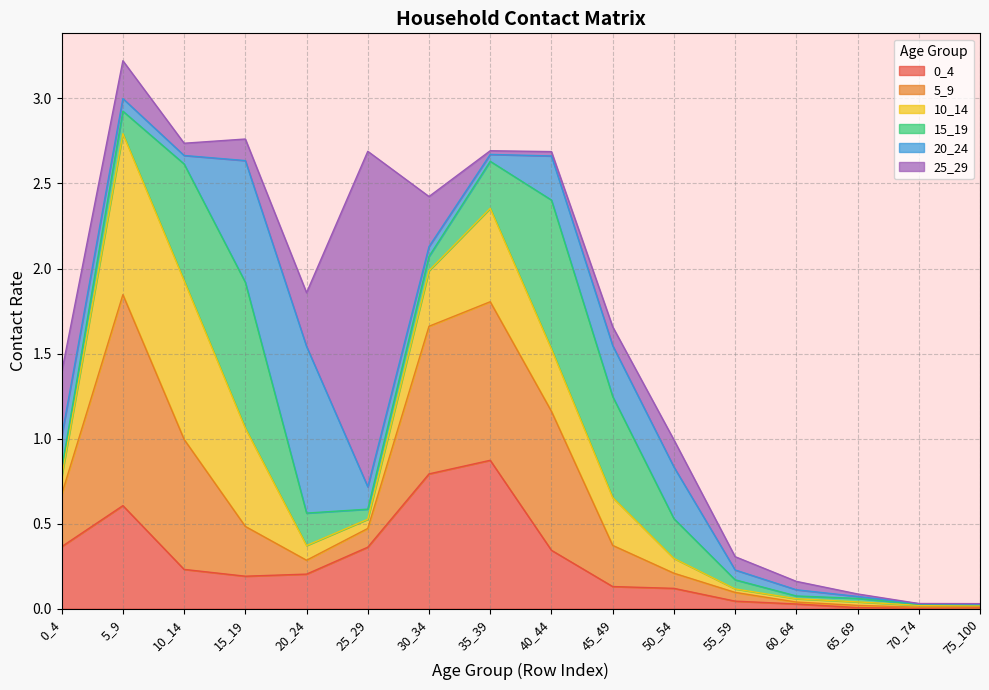

Reading left to right, extract all data points from this chart.

0_4: 0.4	0.6	0.2	0.2	0.2	0.4	0.8	0.9	0.3	0.1	0.1	0.0	0.0	0.0	0.0	0.0
5_9: 0.3	1.2	0.8	0.3	0.1	0.1	0.9	0.9	0.8	0.2	0.1	0.1	0.0	0.0	0.0	0.0
10_14: 0.1	0.9	0.9	0.6	0.1	0.1	0.3	0.5	0.4	0.3	0.1	0.0	0.0	0.0	0.0	0.0
15_19: 0.0	0.1	0.7	0.9	0.2	0.1	0.1	0.3	0.9	0.6	0.2	0.1	0.0	0.0	0.0	0.0
20_24: 0.2	0.1	0.0	0.7	1.0	0.1	0.1	0.0	0.3	0.3	0.3	0.1	0.0	0.0	0.0	0.0
25_29: 0.4	0.2	0.1	0.1	0.3	2.0	0.3	0.0	0.0	0.1	0.2	0.1	0.0	0.0	0.0	0.0